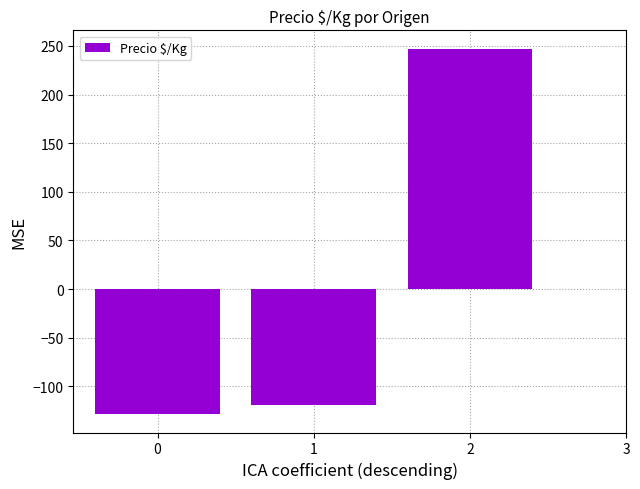

At which category does the chart reach its peak across all series?

2